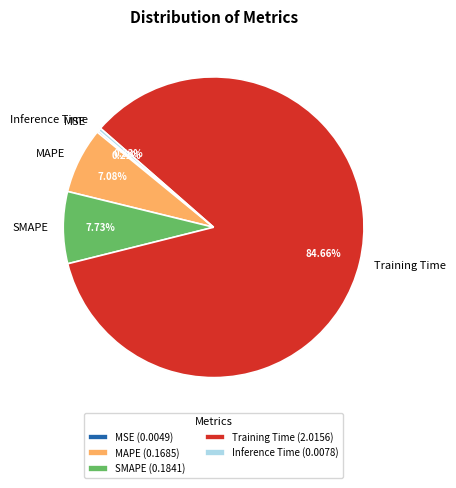

Between Training Time and Inference Time, which is larger?

Training Time